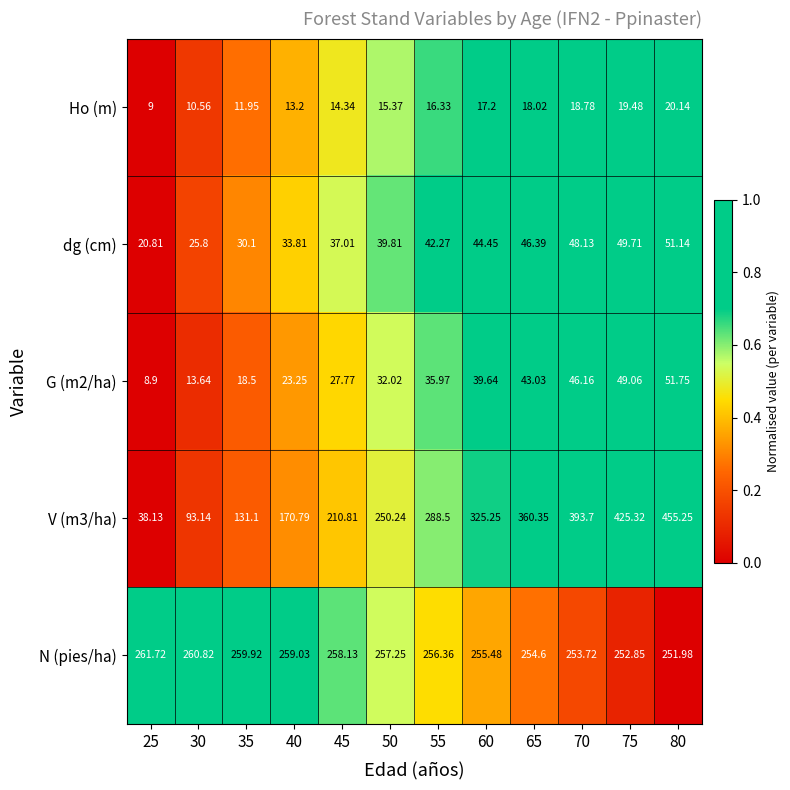

Is the value of G (m2/ha) at 55 greater than the value of Ho (m) at 25?

Yes